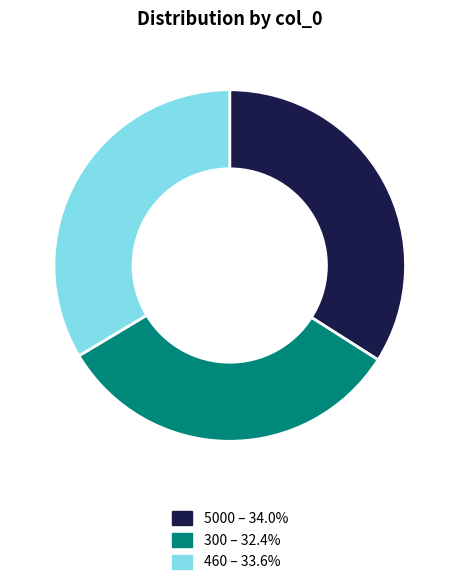

Between 460 and 300, which is larger?

460